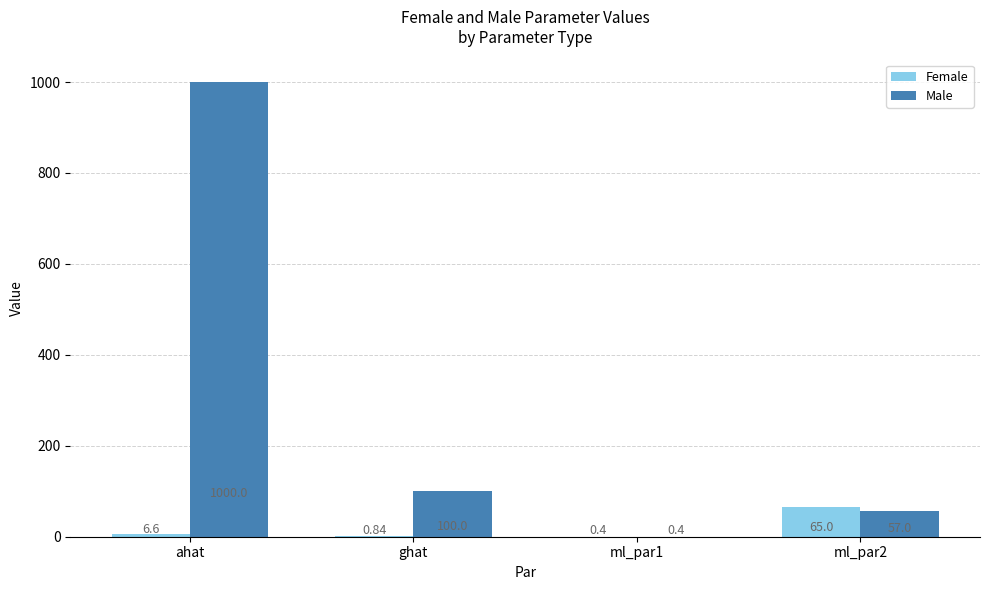

Is it true that Male equals 57.0 at ml_par2?

True